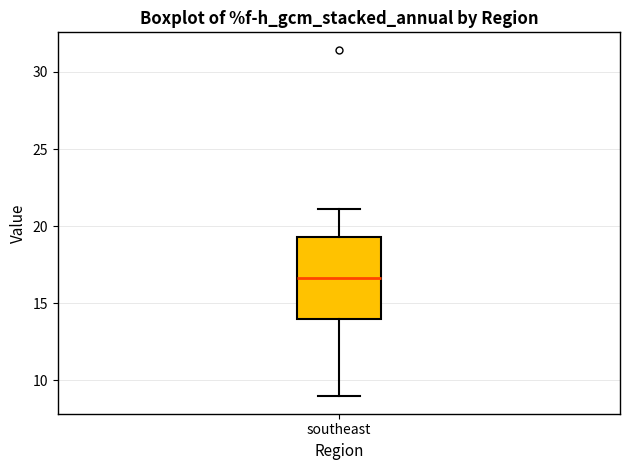

Where does the median line of the box for southeast sit on the y-axis? The values are not printed on the chart, so give them approximately, as read against the axis.

16.5